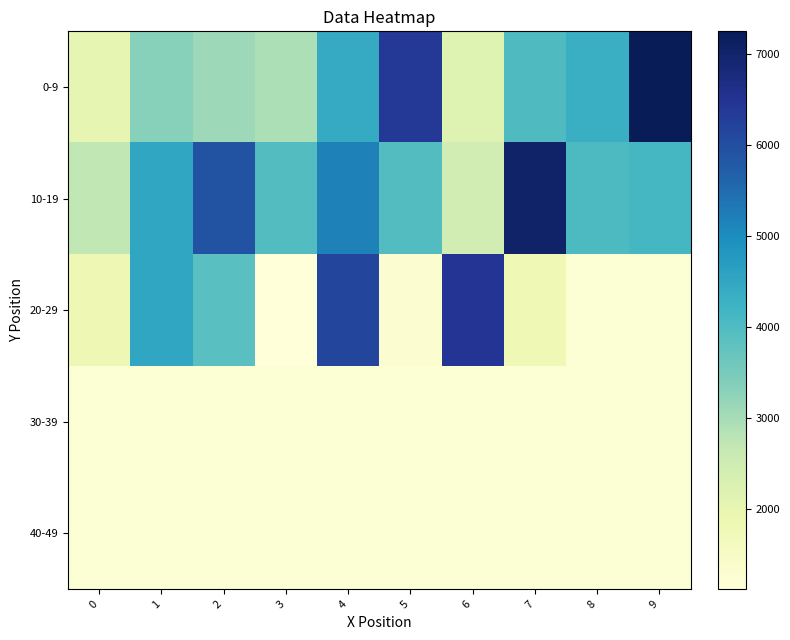

What is the difference between the highest and lowest values at 4?

4925